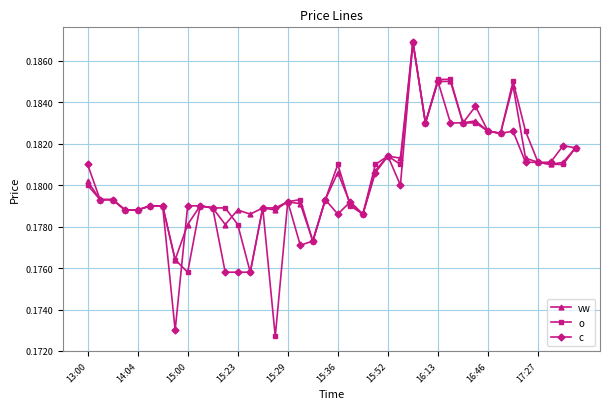

True or false: c has more than 1 points higher than both neighbors.

True